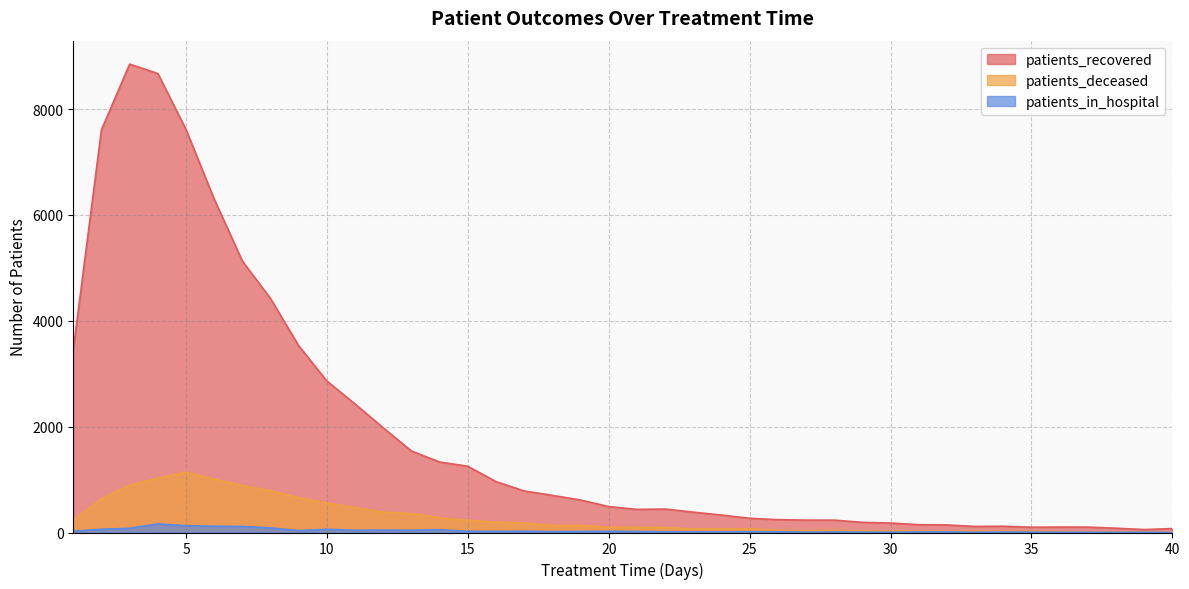

True or false: patients_in_hospital has a value of 36 at 9.

True